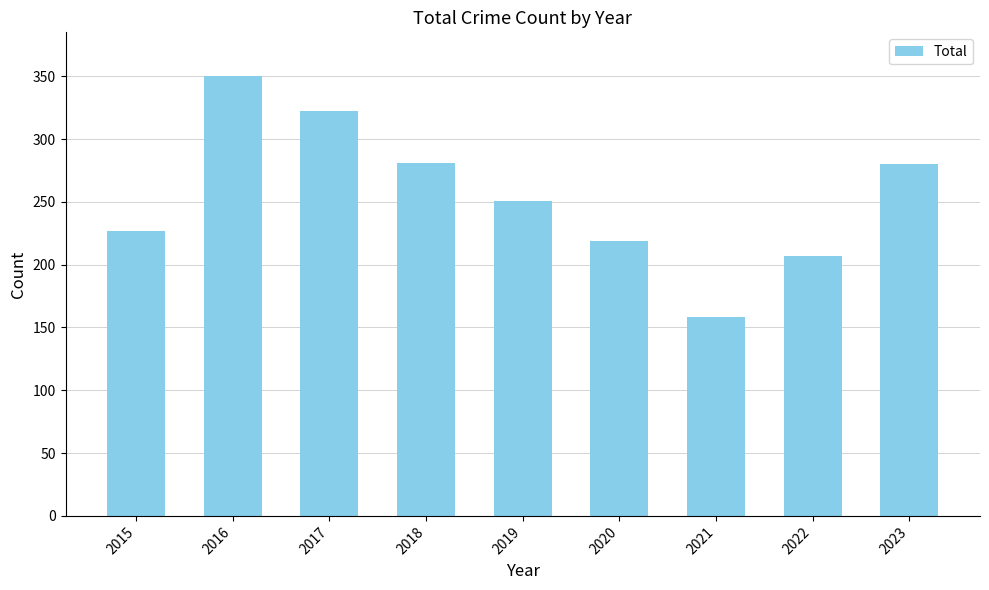

Read the value at 2023, to the nearest 50.

300